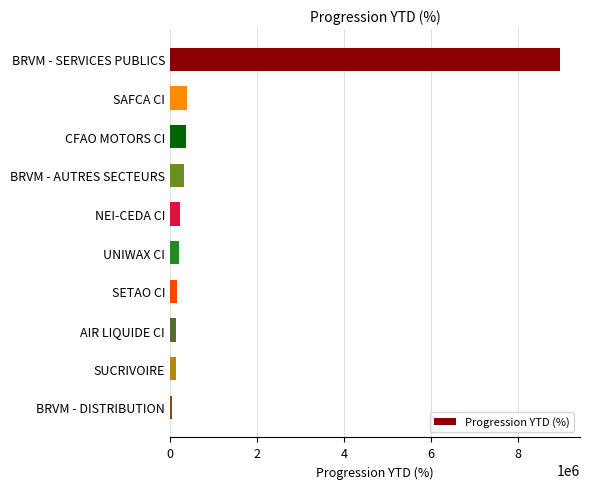

What is the sum of all values?

11012590.8